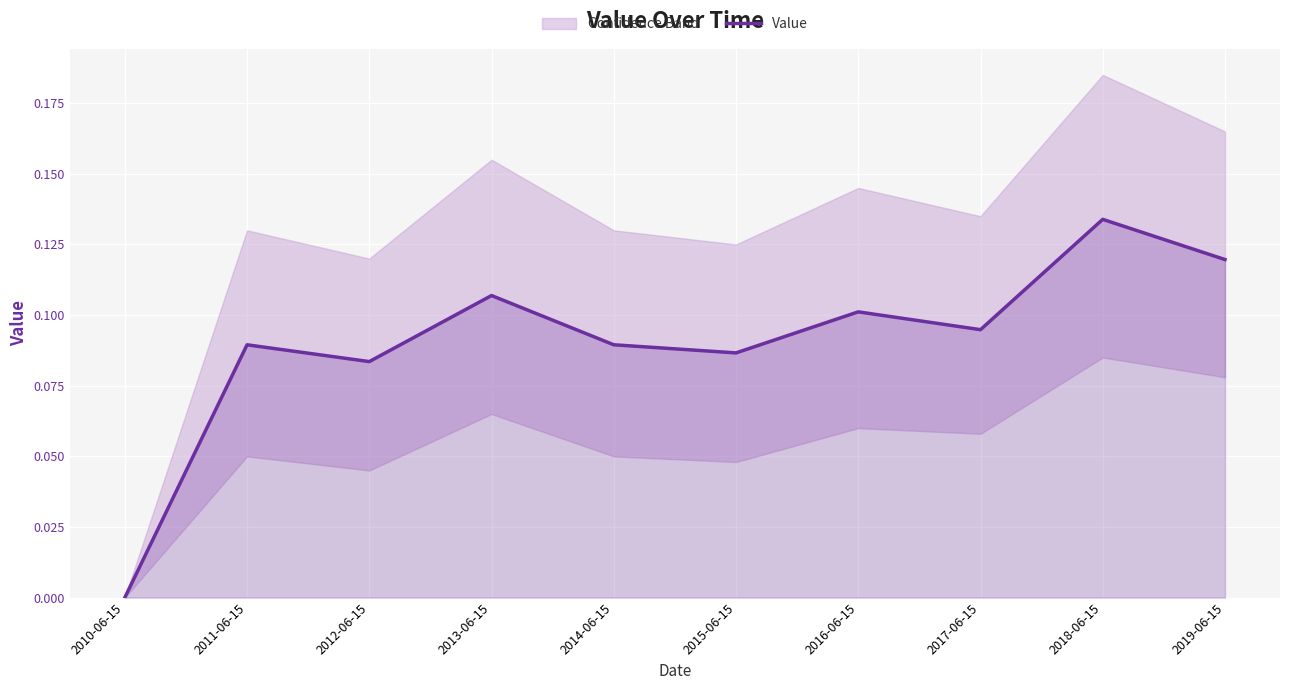

Rank the categories by value from lowest to highest.

2010-06-15, 2012-06-15, 2015-06-15, 2011-06-15, 2014-06-15, 2017-06-15, 2016-06-15, 2013-06-15, 2019-06-15, 2018-06-15